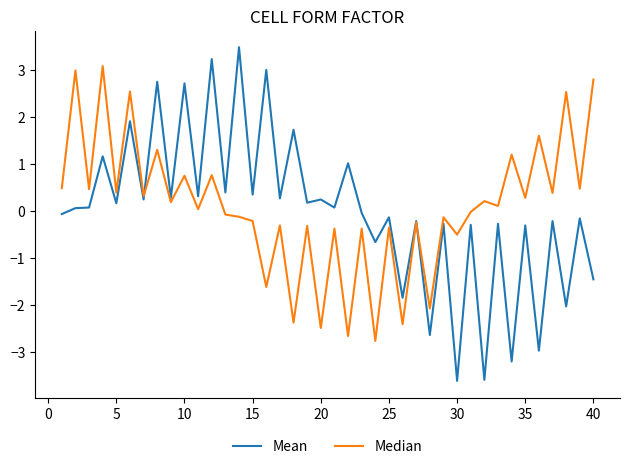

What is the greatest value displayed?

3.5